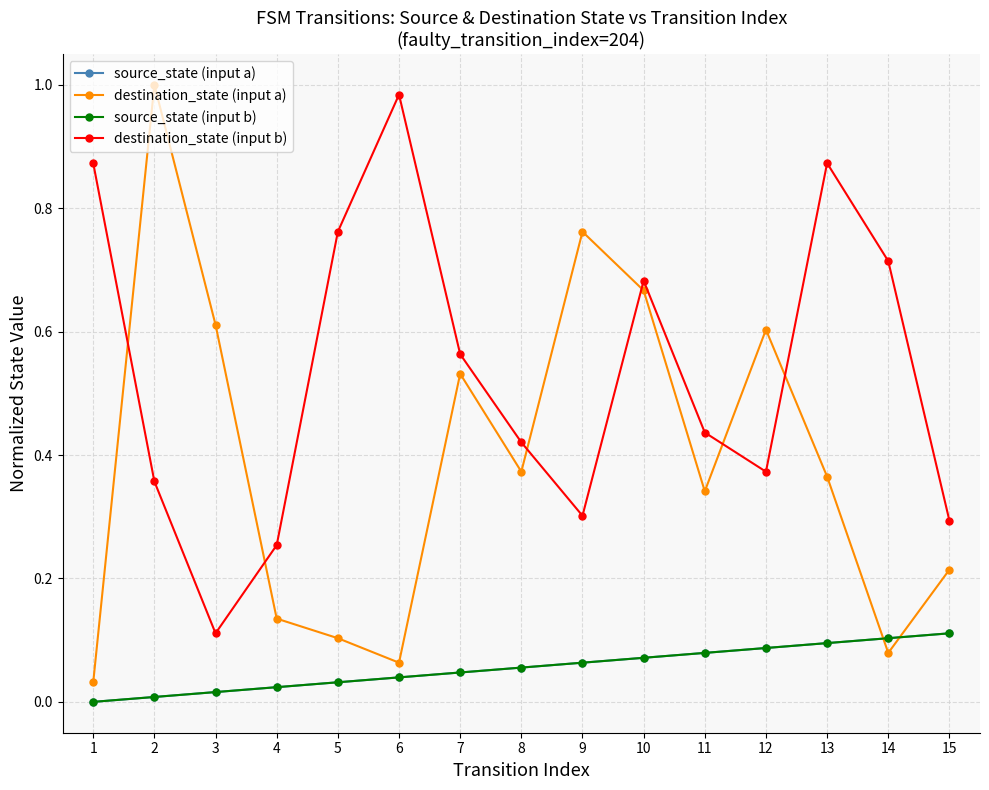

Reading left to right, transcribe all the data shown in this chart.

source_state (input a): 1=0.0	2=0.0	3=0.0	4=0.0	5=0.0	6=0.0	7=0.0	8=0.1	9=0.1	10=0.1	11=0.1	12=0.1	13=0.1	14=0.1	15=0.1
destination_state (input a): 1=0.0	2=1.0	3=0.6	4=0.1	5=0.1	6=0.1	7=0.5	8=0.4	9=0.8	10=0.7	11=0.3	12=0.6	13=0.4	14=0.1	15=0.2
source_state (input b): 1=0.0	2=0.0	3=0.0	4=0.0	5=0.0	6=0.0	7=0.0	8=0.1	9=0.1	10=0.1	11=0.1	12=0.1	13=0.1	14=0.1	15=0.1
destination_state (input b): 1=0.9	2=0.4	3=0.1	4=0.3	5=0.8	6=1.0	7=0.6	8=0.4	9=0.3	10=0.7	11=0.4	12=0.4	13=0.9	14=0.7	15=0.3